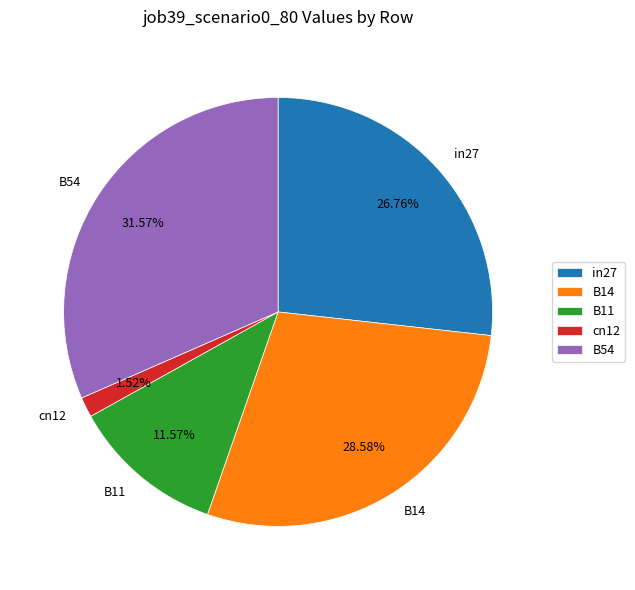

True or false: in27 accounts for 27% of the total.

True